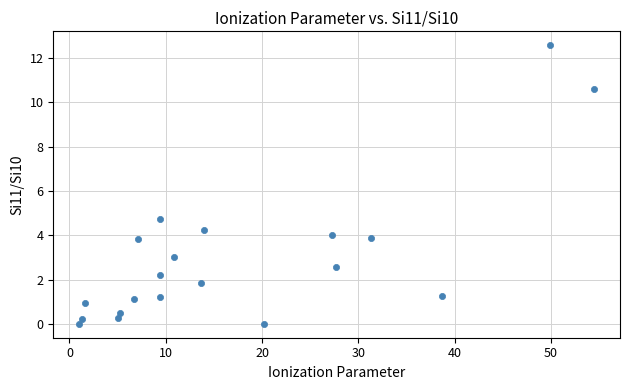

What Y value in the scatter plot is closest to 6?

4.7